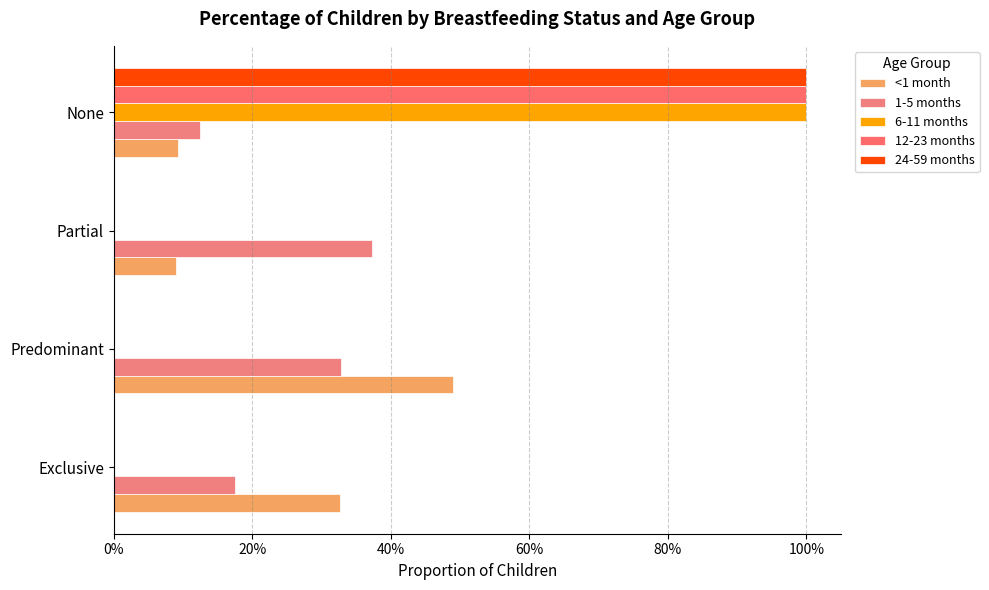

Count the 1-5 months values in the range 0 to 1.

4